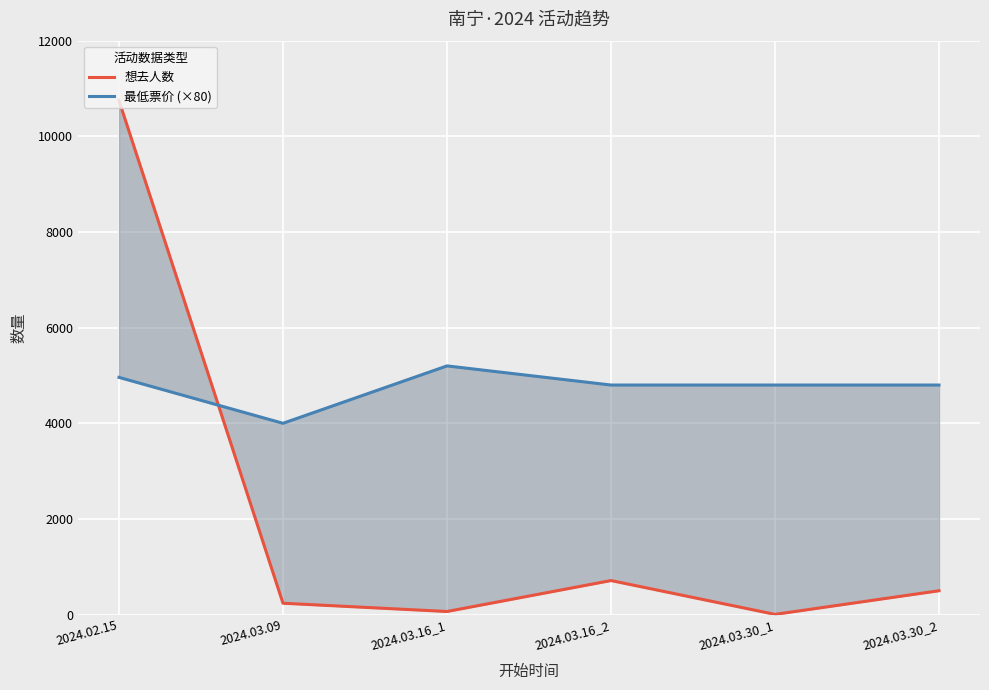

Is it true that 想去人数 equals 65 at 2024.03.16_1?

True